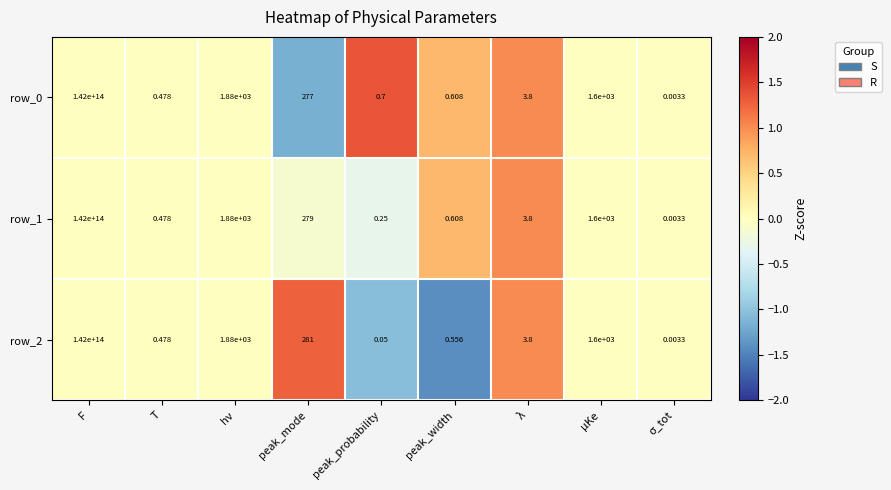

Is the value of row_0 at λ greater than the value of row_1 at μKe?

No